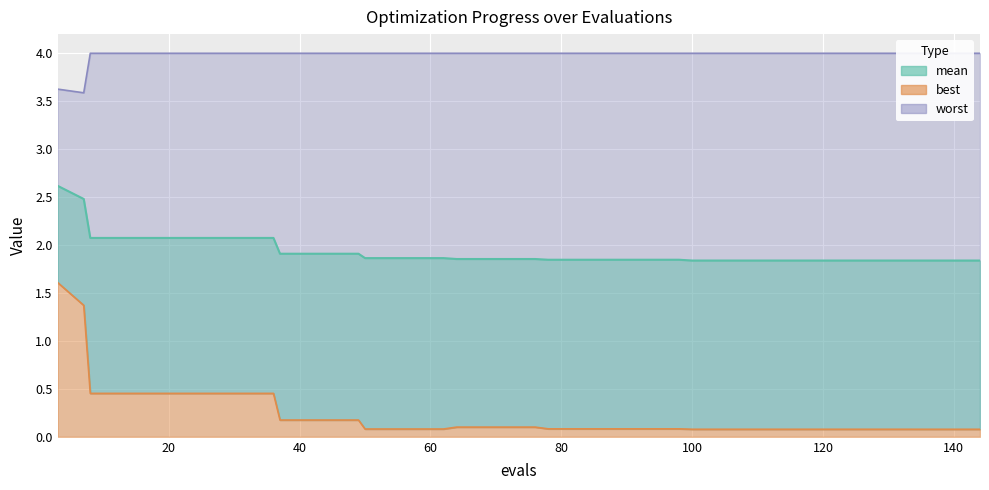

What is the spread (max minus min) of values at 64?

3.9